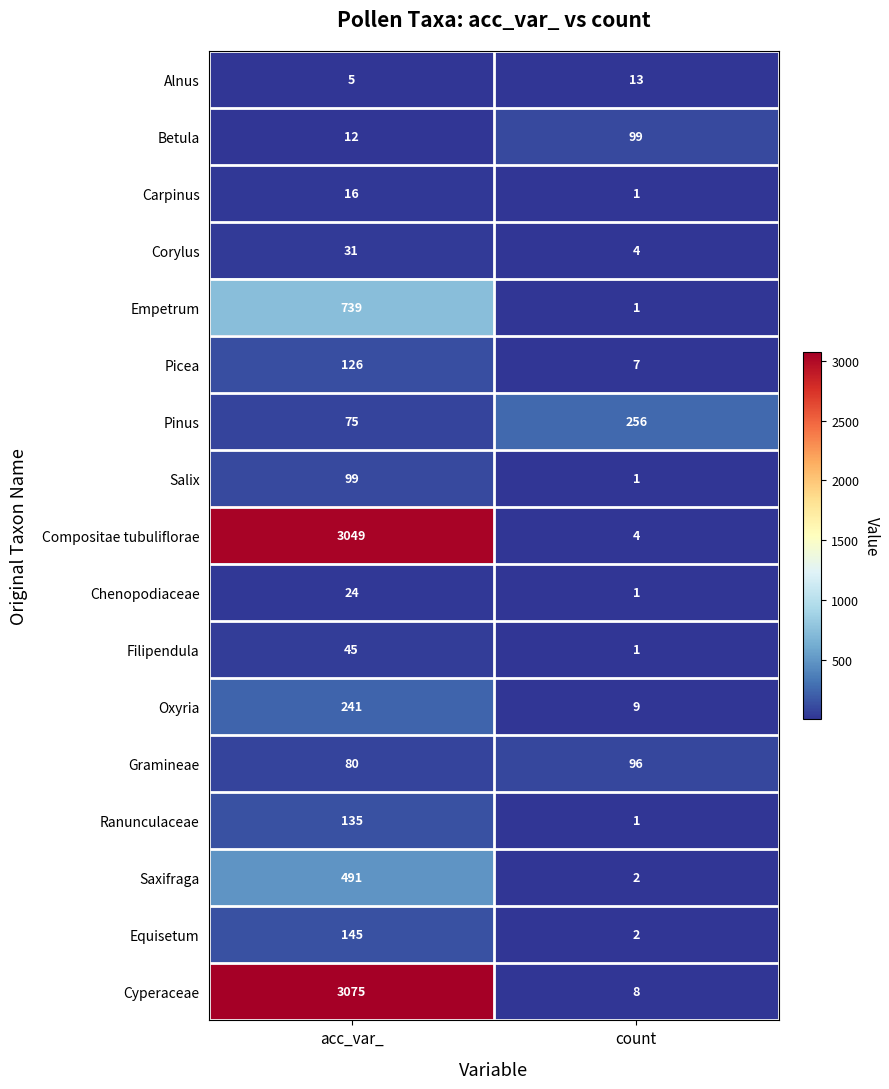

Which series changed the most between acc_var_ and count?

Cyperaceae